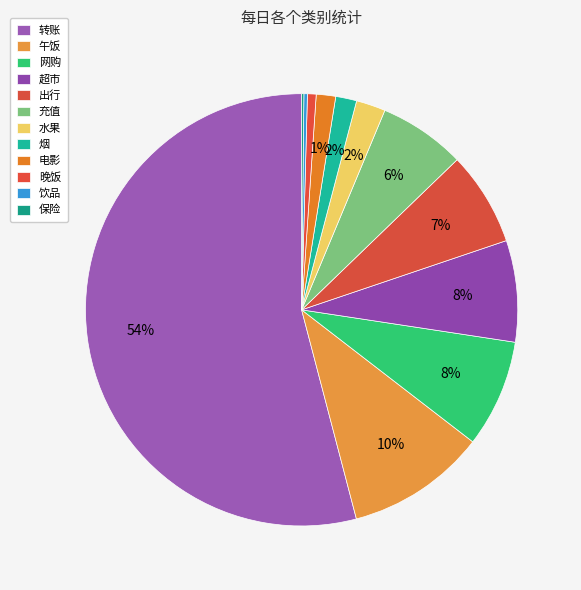

What is the change in value from 出行 to 保险?

-126.9